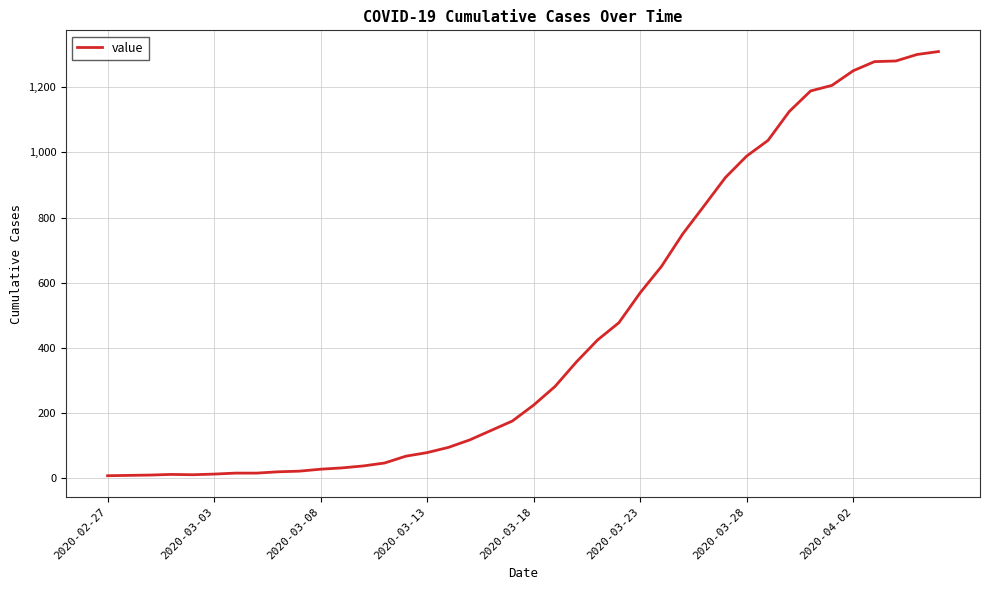

What is the difference between the maximum and minimum values?

1303